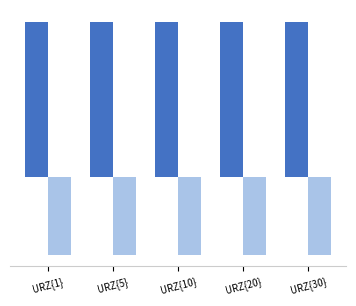

What is the label of the 1st bar from the right?

URZ{30}